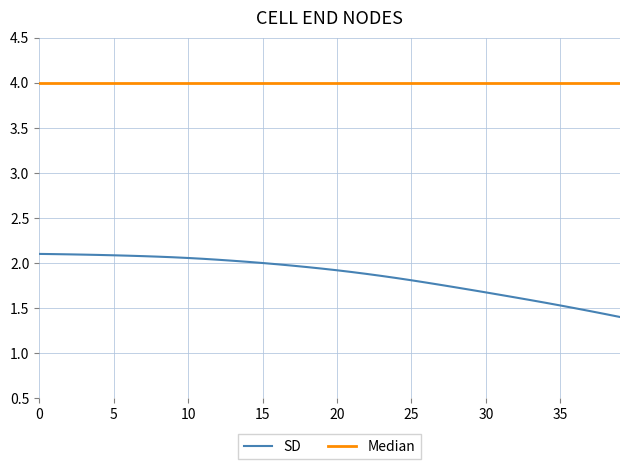

True or false: Median and SD cross at least once.

False